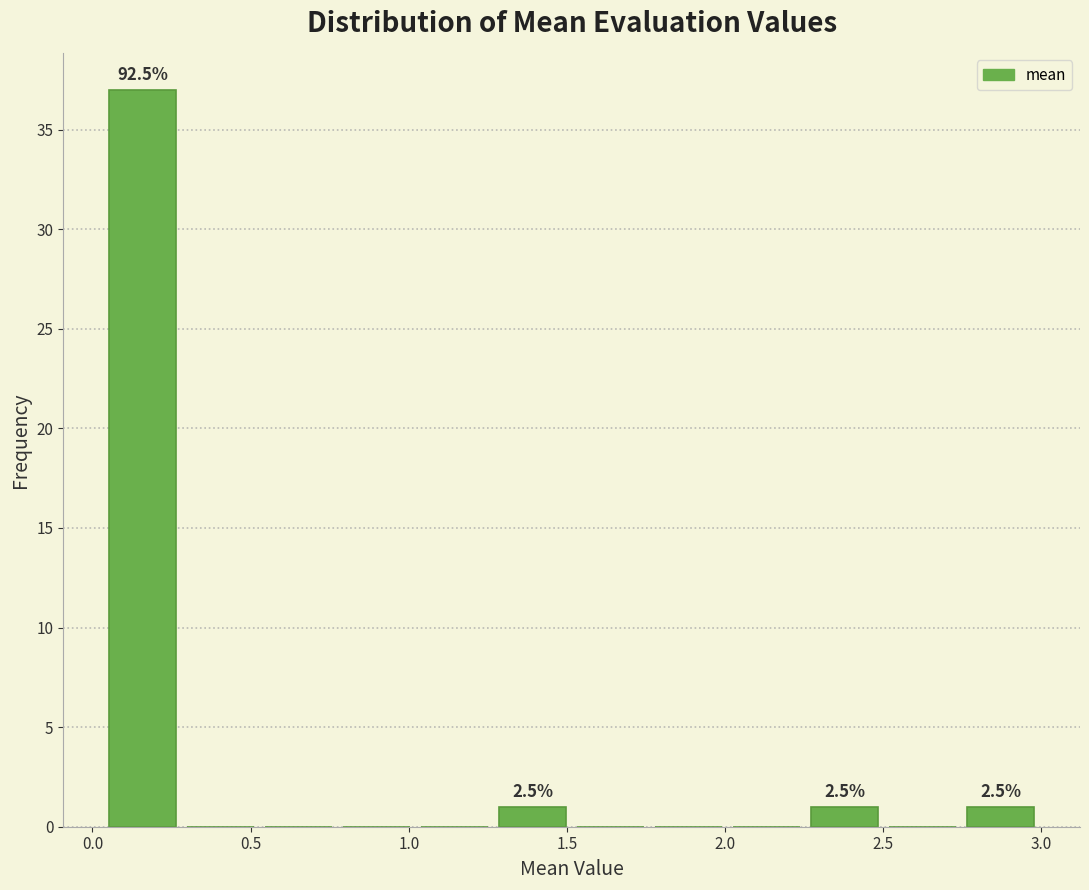

Over which range of the x-axis is the bar tallest?

0.05 to 0.30